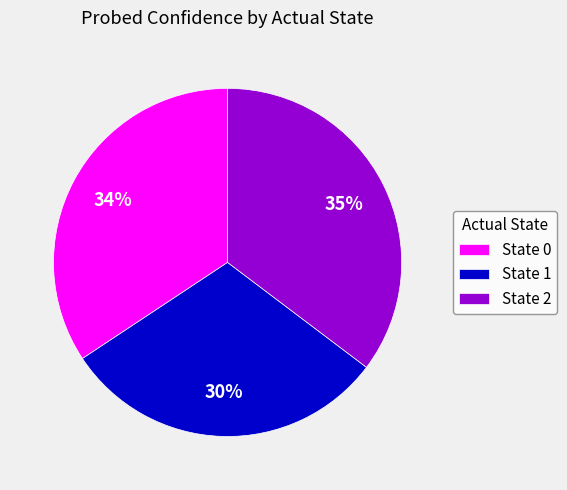

Count the number of slices in the pie.

3